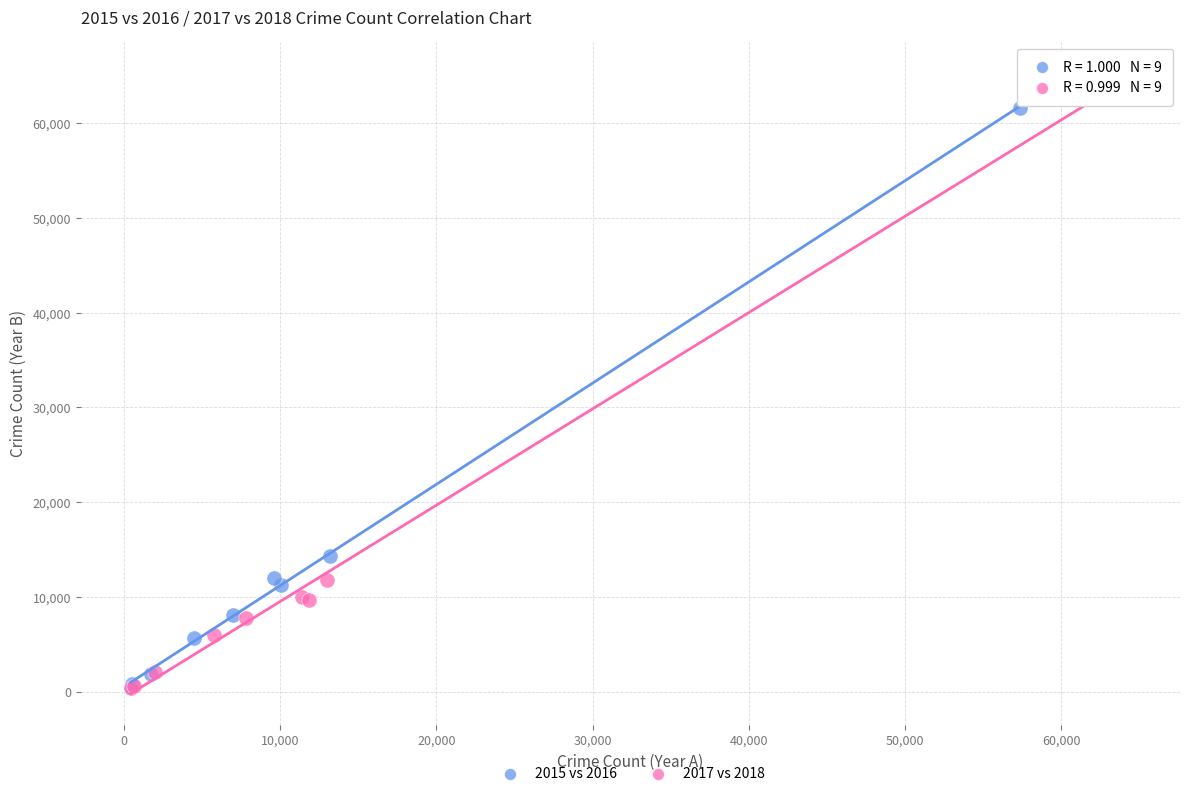

Which series contains the highest Y value?

2017 vs 2018